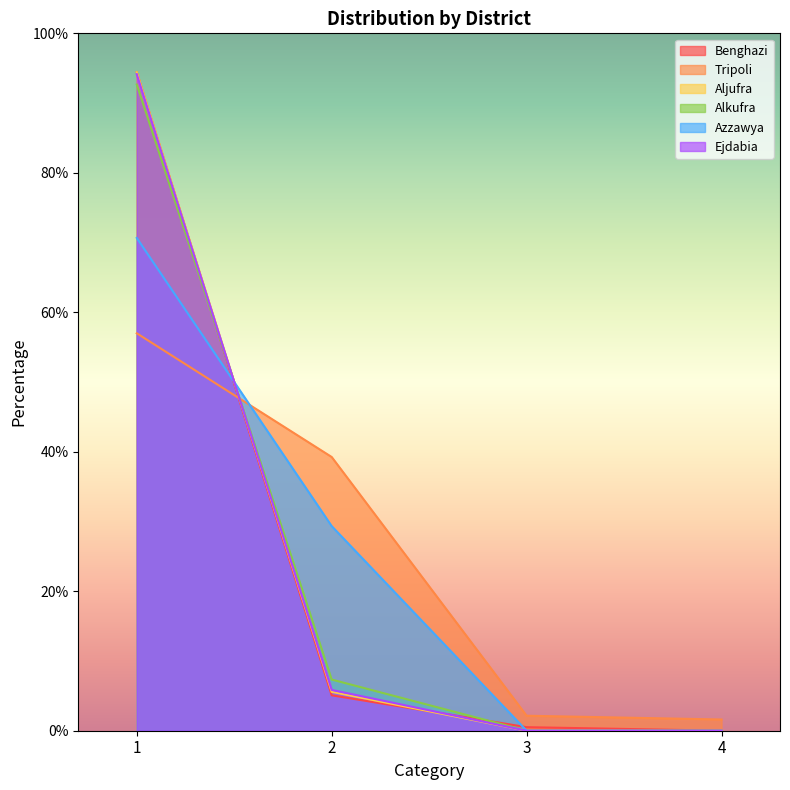

Where is Tripoli nearest to the value 29?

2